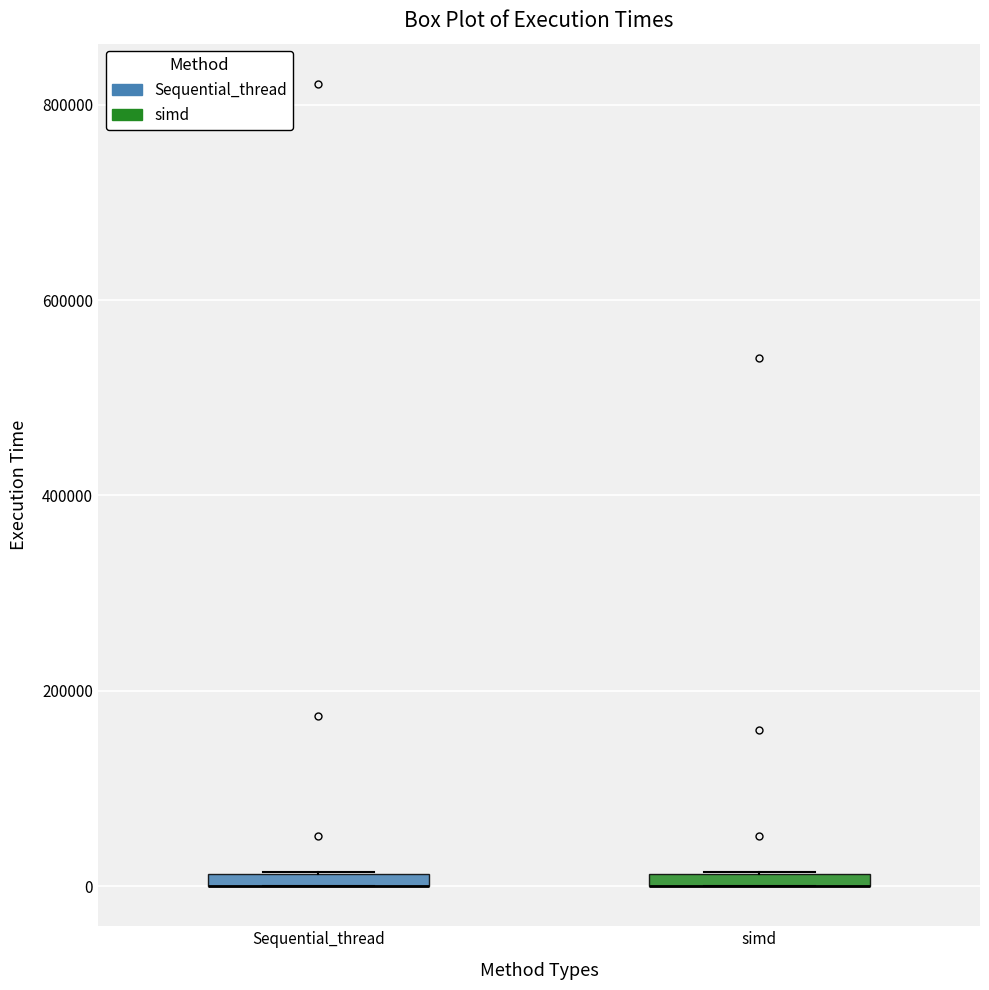

Where is the upper edge of the box for simd on the y-axis? The values are not printed on the chart, so give them approximately, as read against the axis.

20000